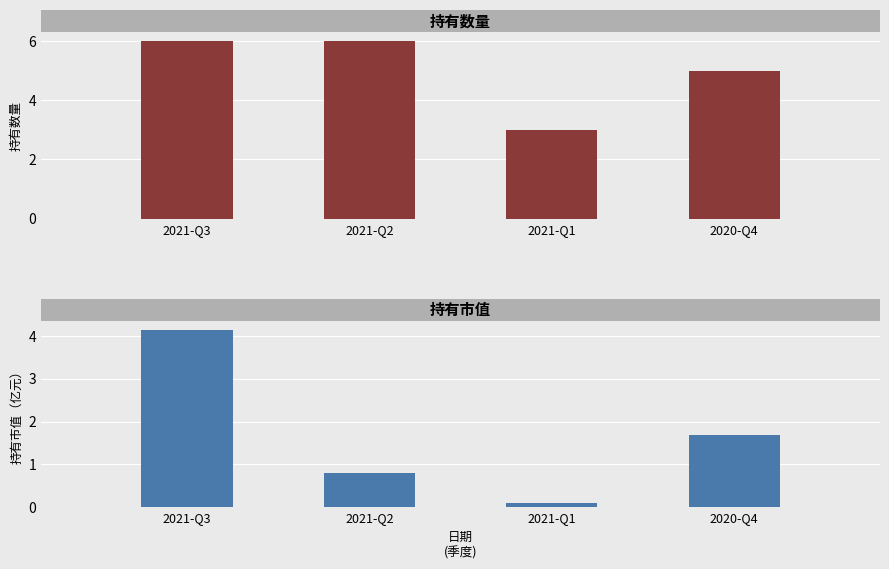

How many values in the 持有市值 series exceed 1?

2